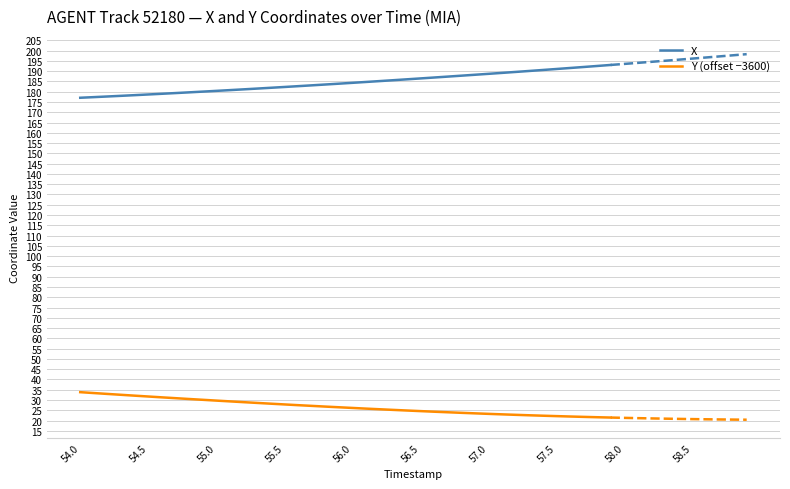

What is the highest value of the X series?

193.0